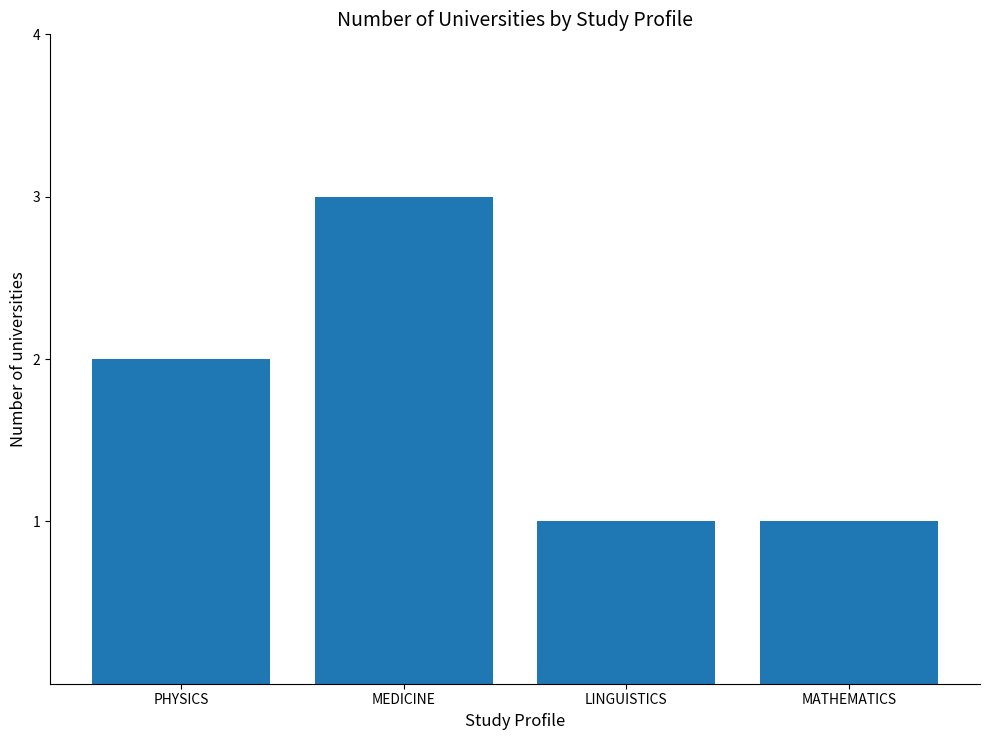

The chart shows a value of 1 at MATHEMATICS. True or false?

True